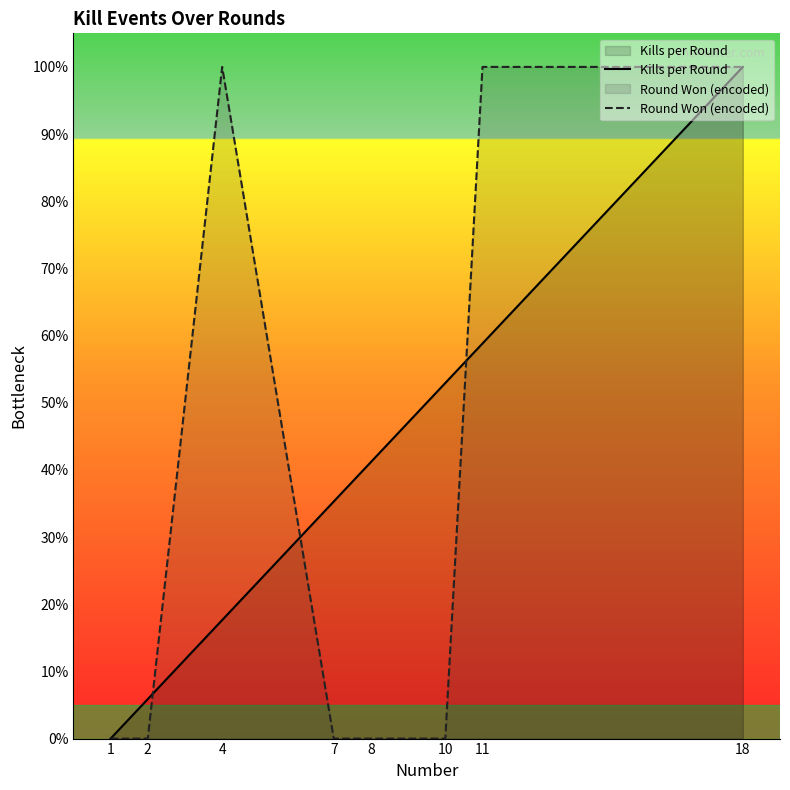

Which category has the highest value in the Round Won (encoded) series?

4